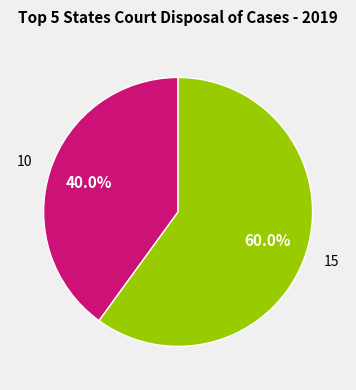

Count the number of slices in the pie.

2